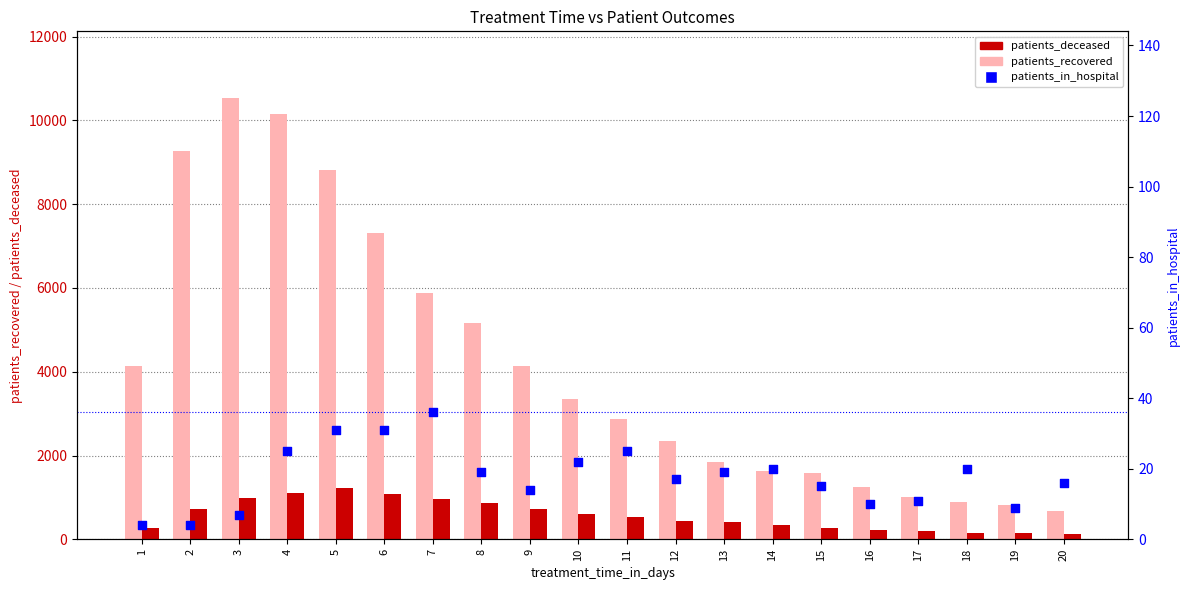

What is the total value across all series at 13?

2283